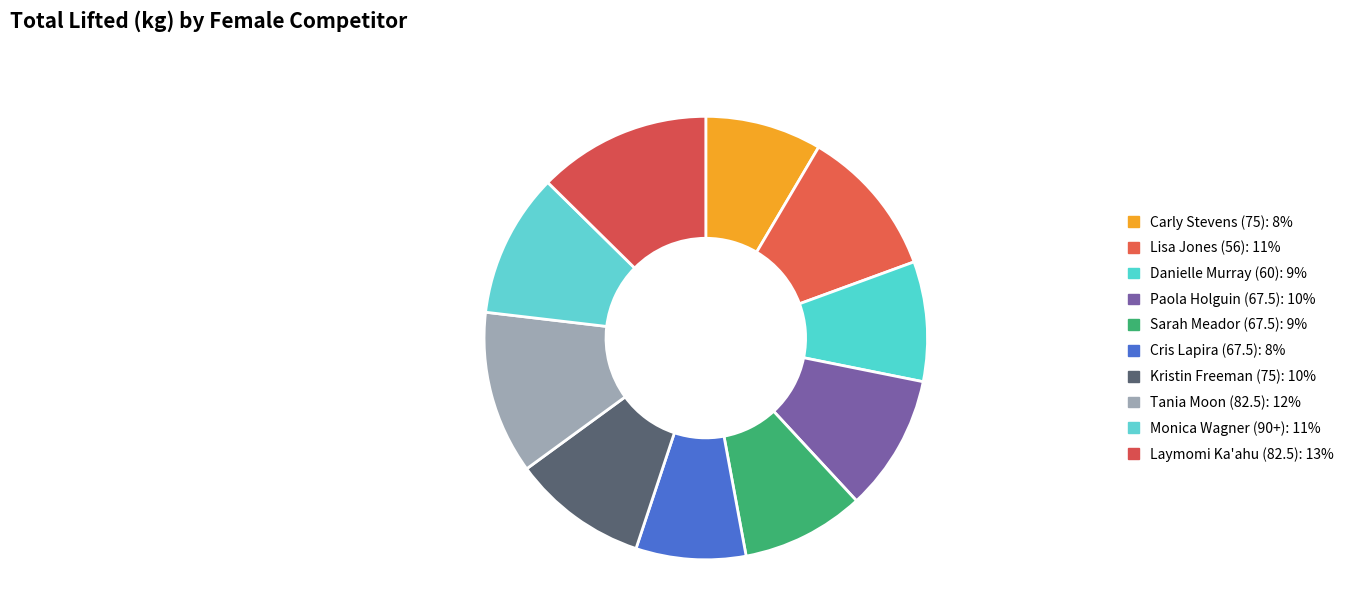

Rank the categories by value from lowest to highest.

Cris Lapira (67.5), Carly Stevens (75), Danielle Murray (60), Sarah Meador (67.5), Kristin Freeman (75), Paola Holguin (67.5), Monica Wagner (90+), Lisa Jones (56), Tania Moon (82.5), Laymomi Ka'ahu (82.5)